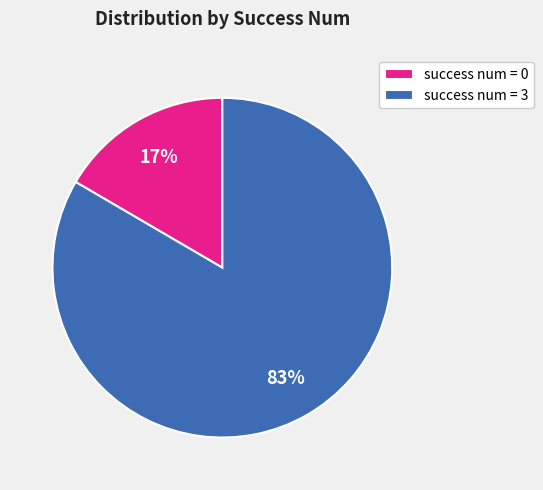

The success num = 3 slice represents 92% of the pie. True or false?

False